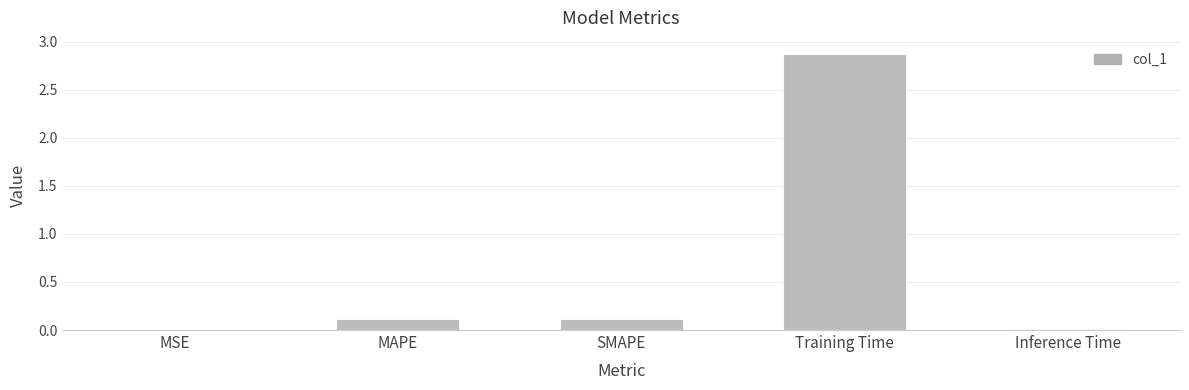

The value at MSE is 0.0. True or false?

True